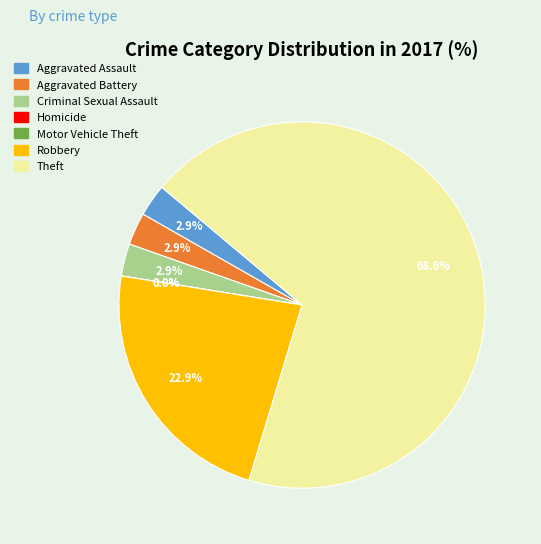

Rank the categories by value from lowest to highest.

Homicide, Motor Vehicle Theft, Aggravated Assault, Aggravated Battery, Criminal Sexual Assault, Robbery, Theft